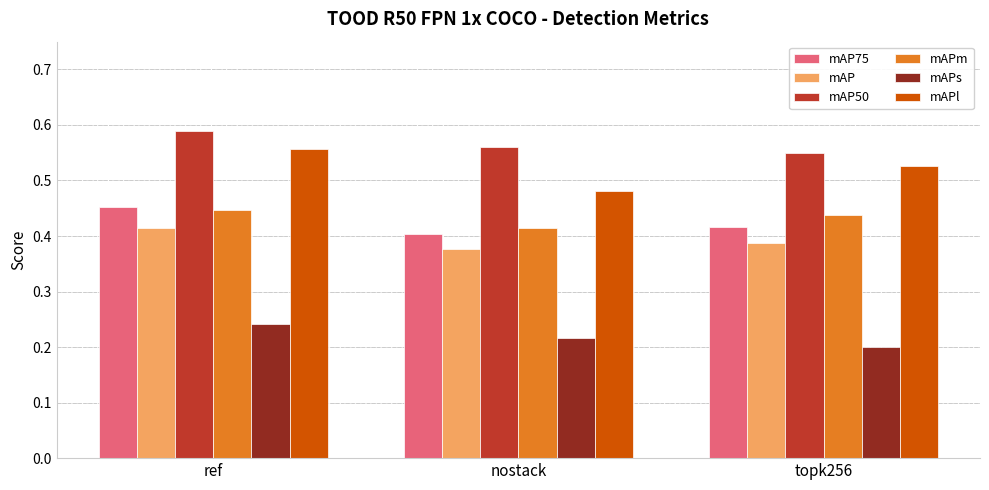

Count the number of categories in the chart.

3